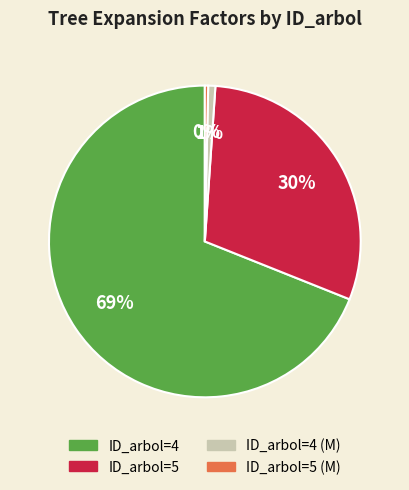

To the nearest percent, what is the difference between the largest and smallest slice percentages?

69%